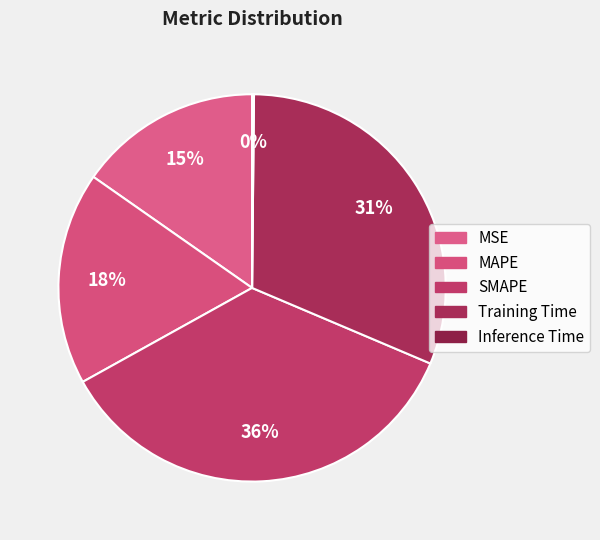

Which has a higher value, MSE or MAPE?

MAPE